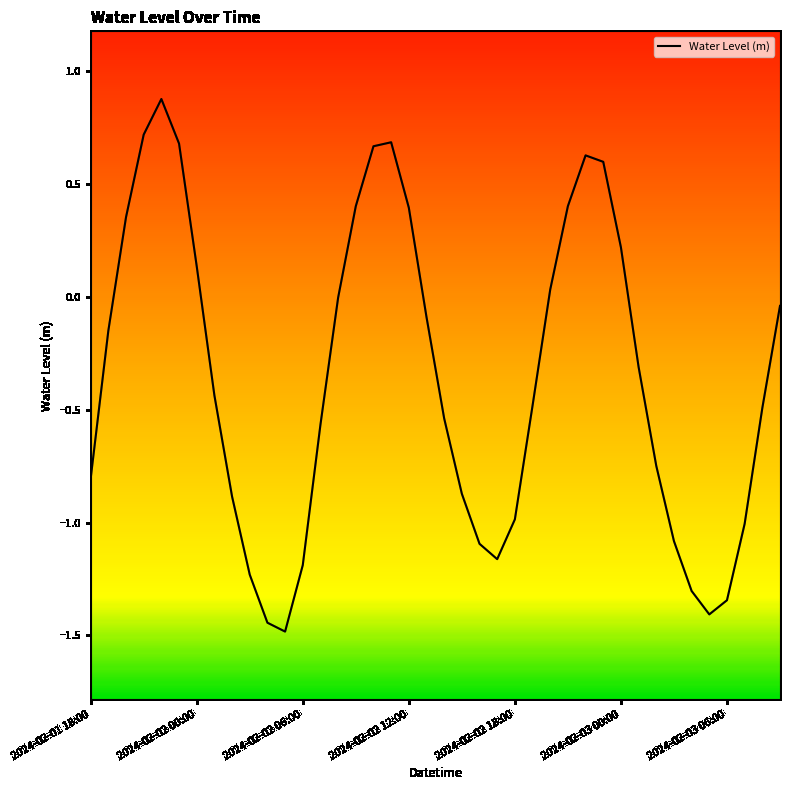

What is the difference between the maximum and minimum values?

2.4